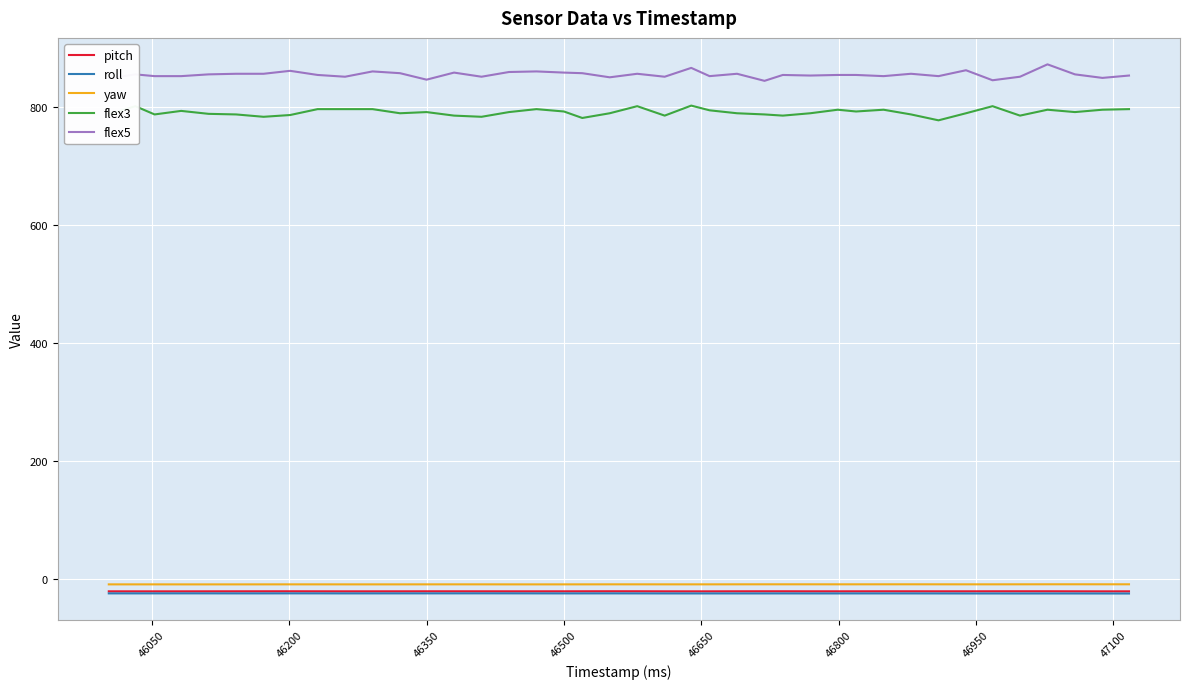

Which series has the largest total across all categories?

flex5